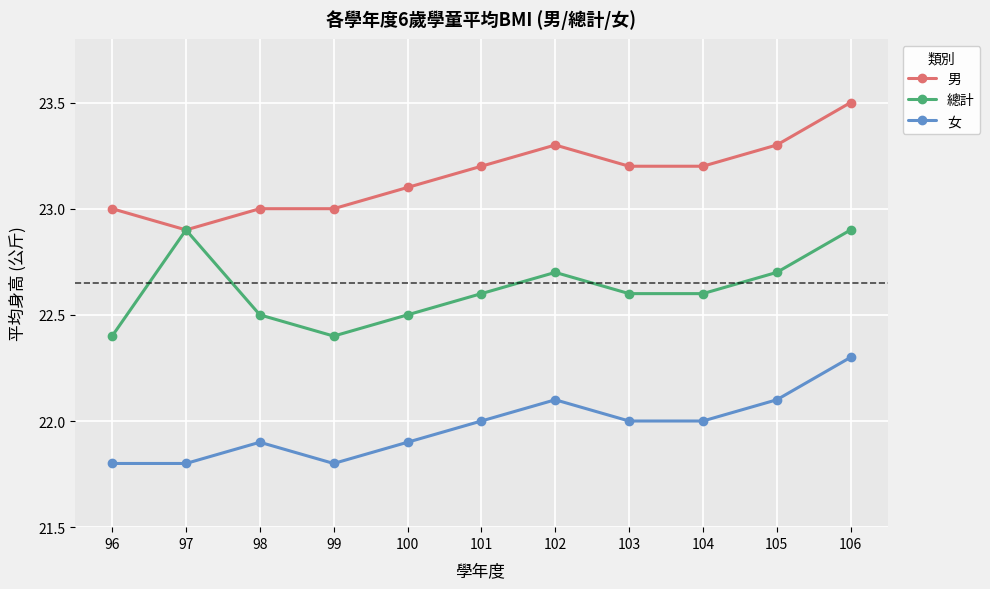

True or false: 男 and 女 intersect in this chart.

False